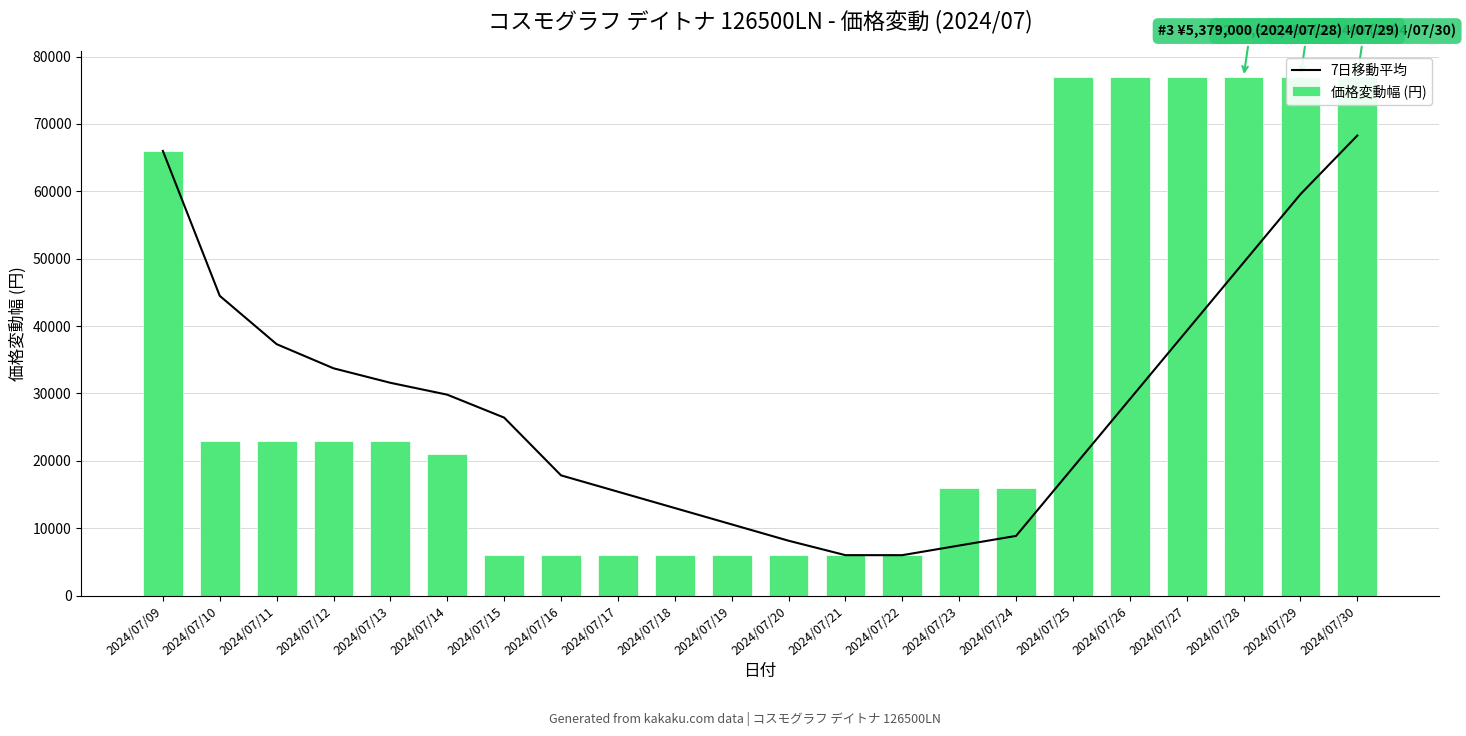

Read the 価格変動幅 (円) value at 2024/07/09.

66000.0